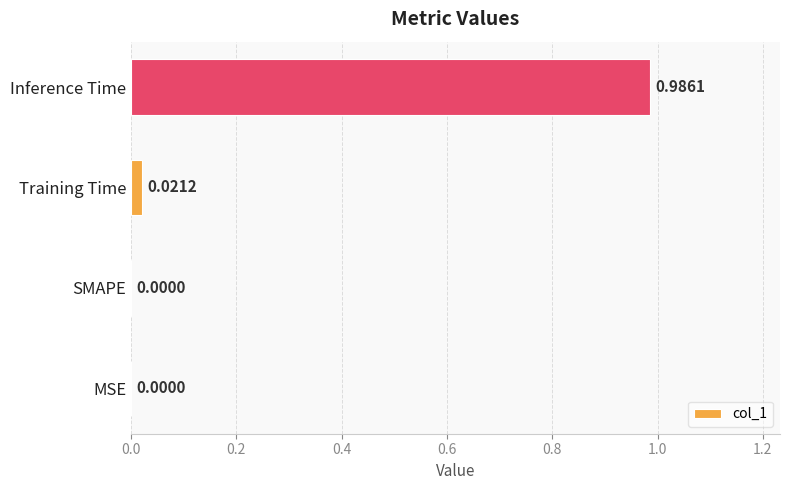

Which has a higher value, Training Time or MSE?

Training Time